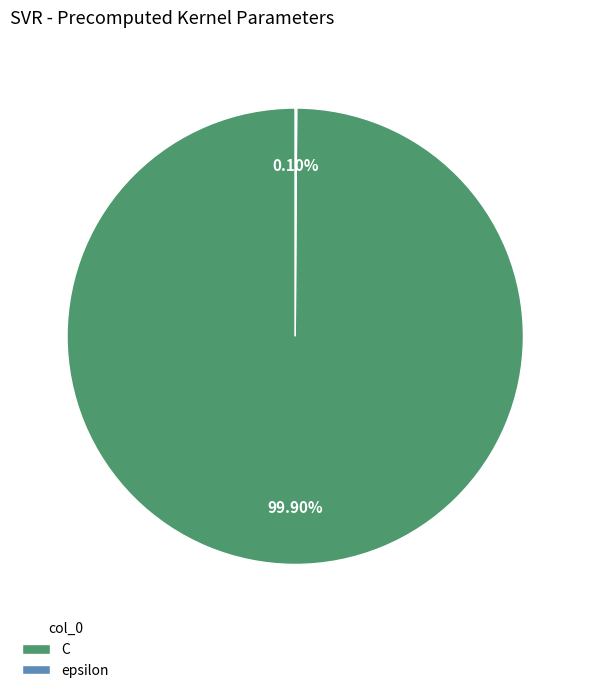

What is the largest slice in the pie chart?

C